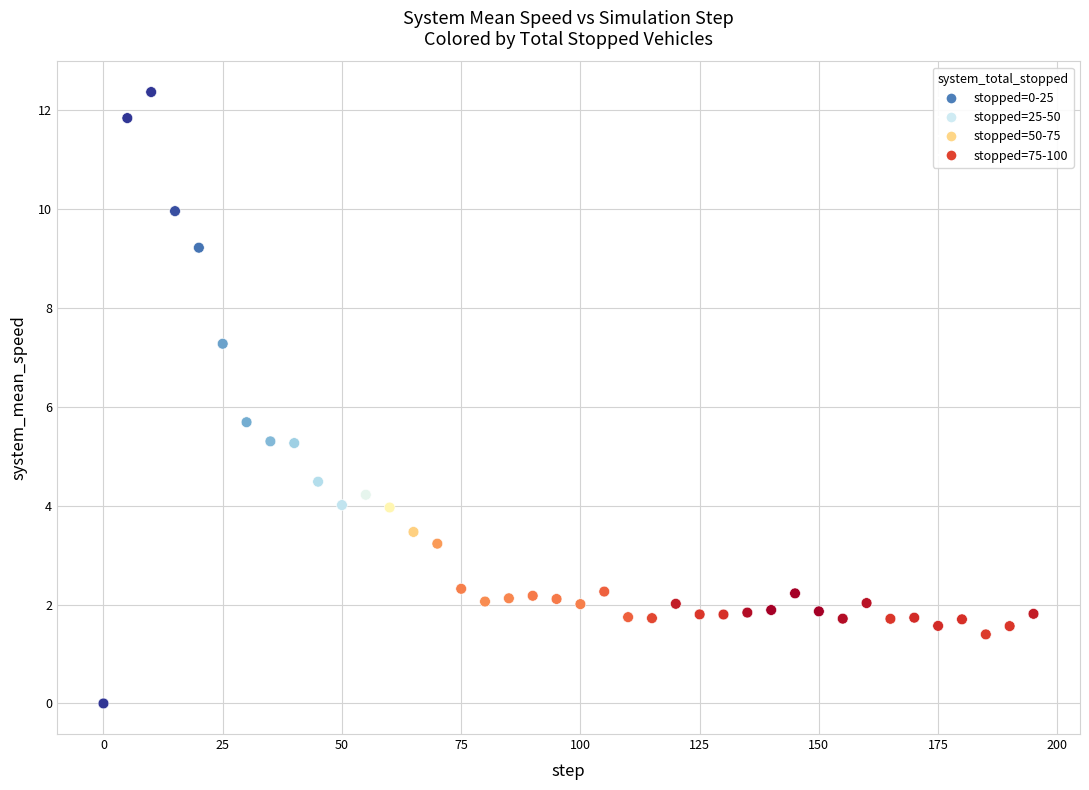

What is the range of X values (max minus min)?

195.0